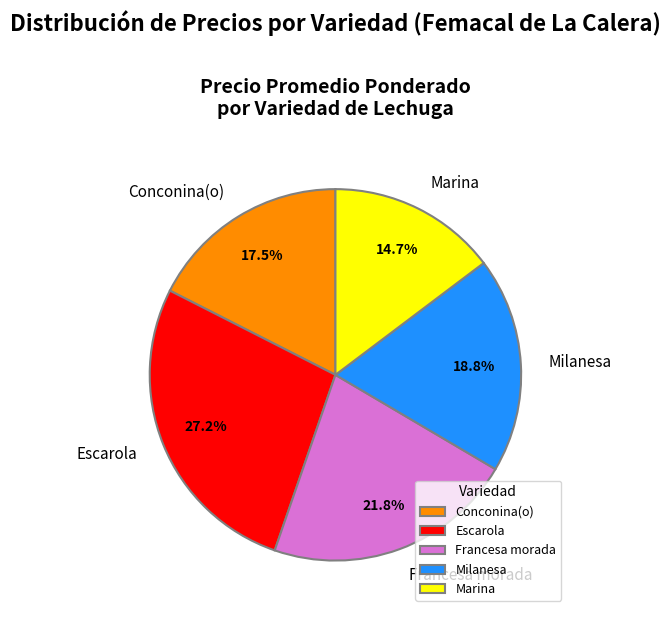

How many segments does this pie chart have?

5